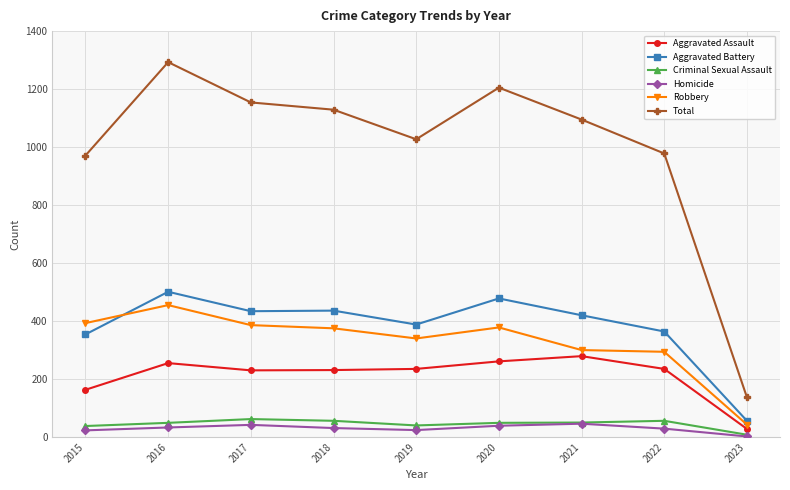

What is the approximate value of Criminal Sexual Assault at 2021?

50